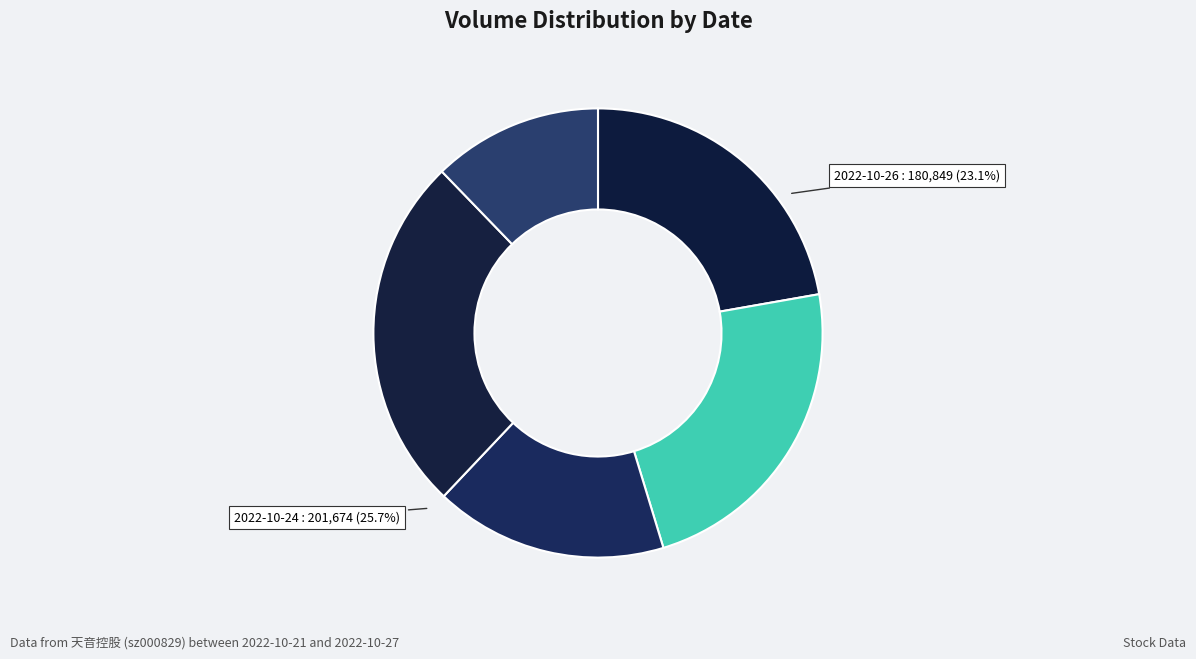

Does 2022-10-25 represent more than half of the total?

No